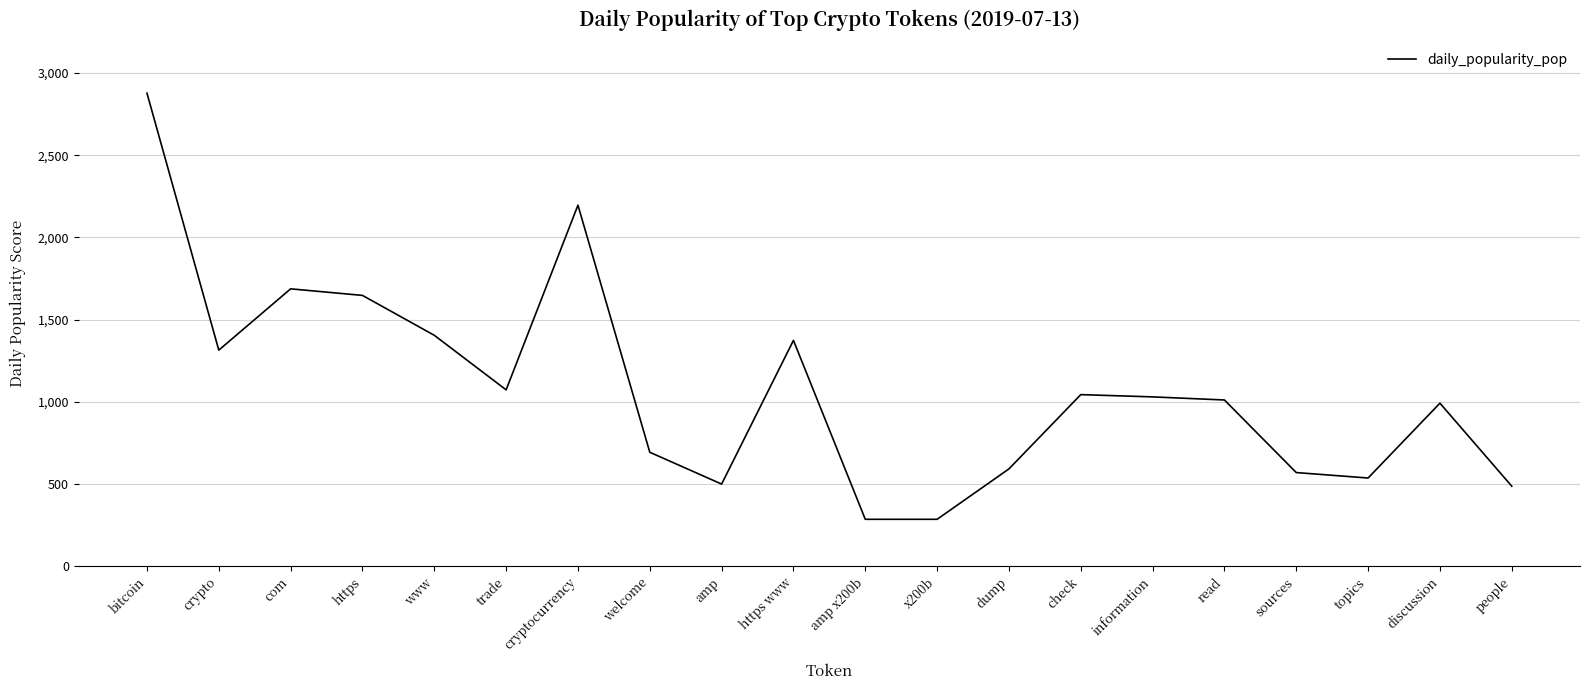

Count the number of data series in this chart.

1